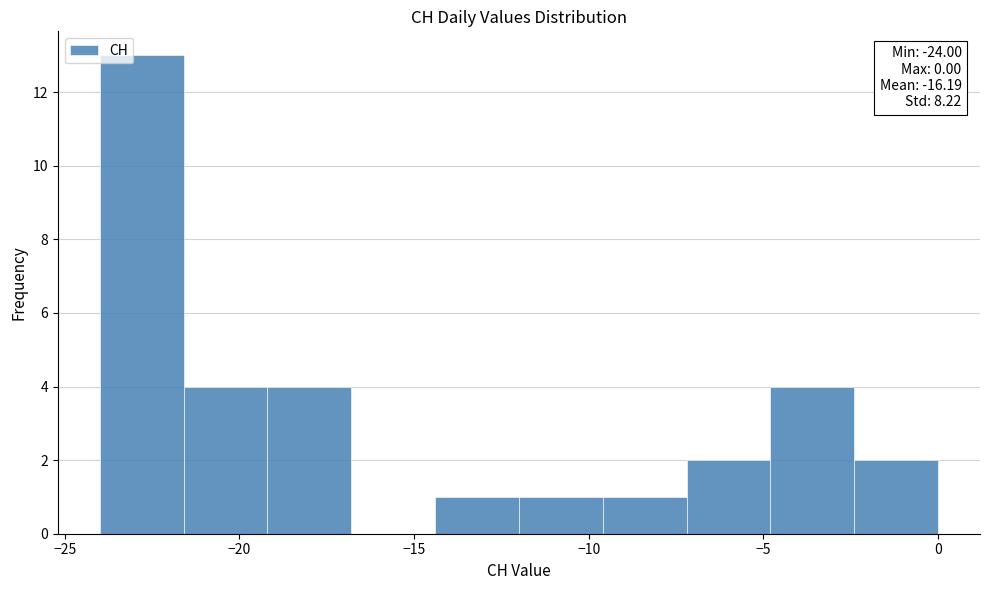

Over which range of the x-axis is the bar tallest?

-24.0 to -21.6